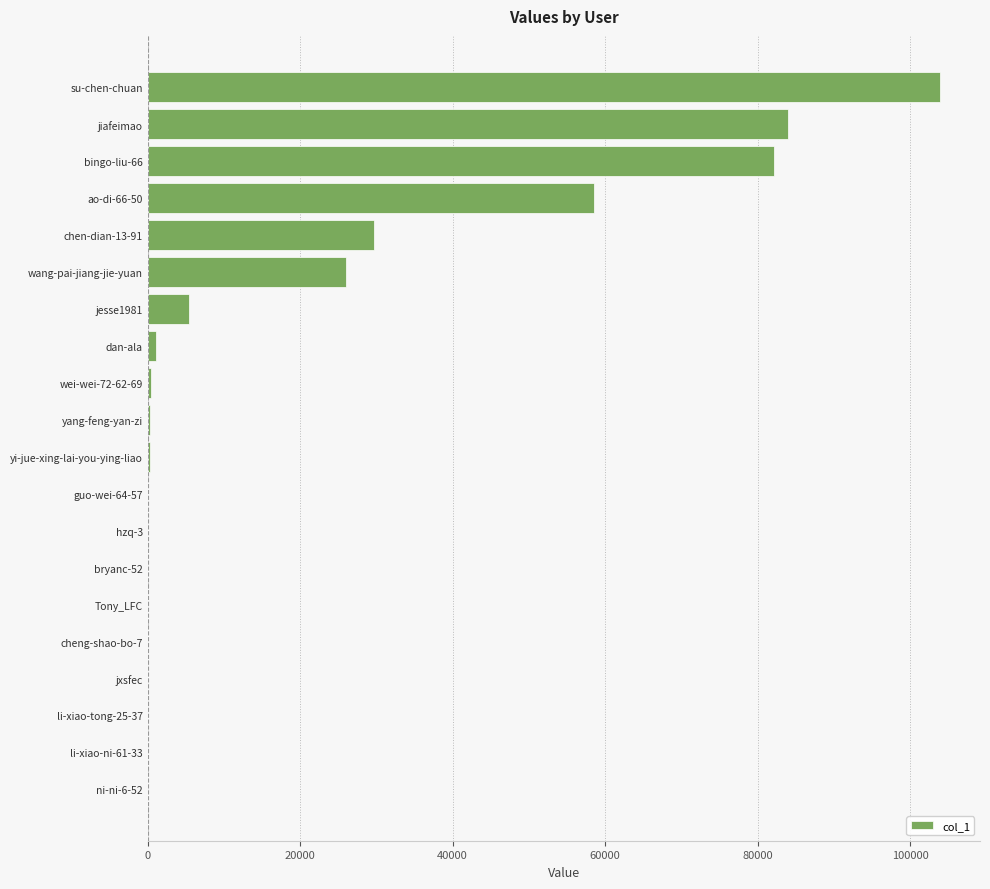

The value at wang-pai-jiang-jie-yuan is 25950. True or false?

True